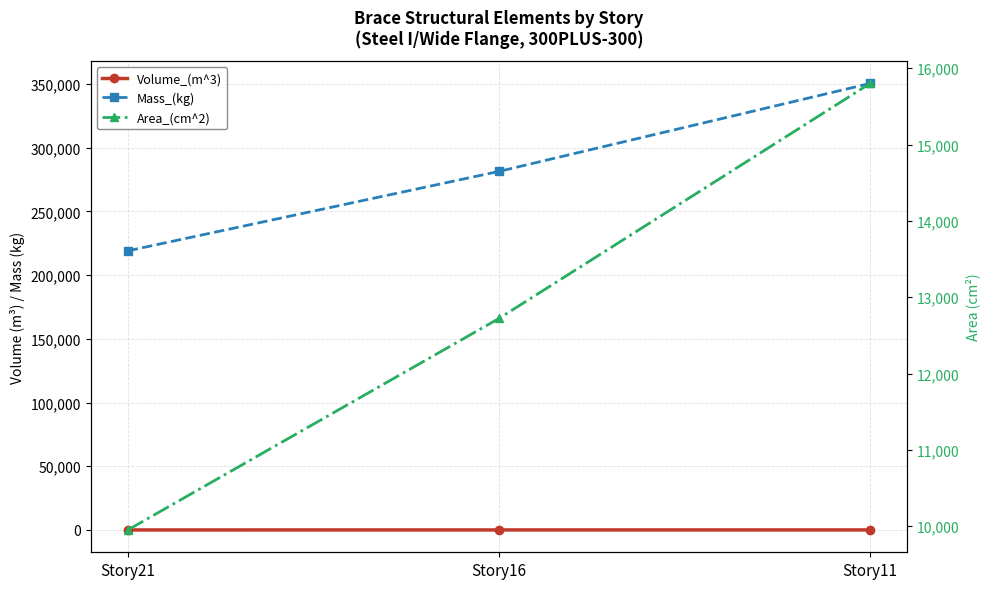

Where does the Volume_(m^3) series first go above 35?

Story16